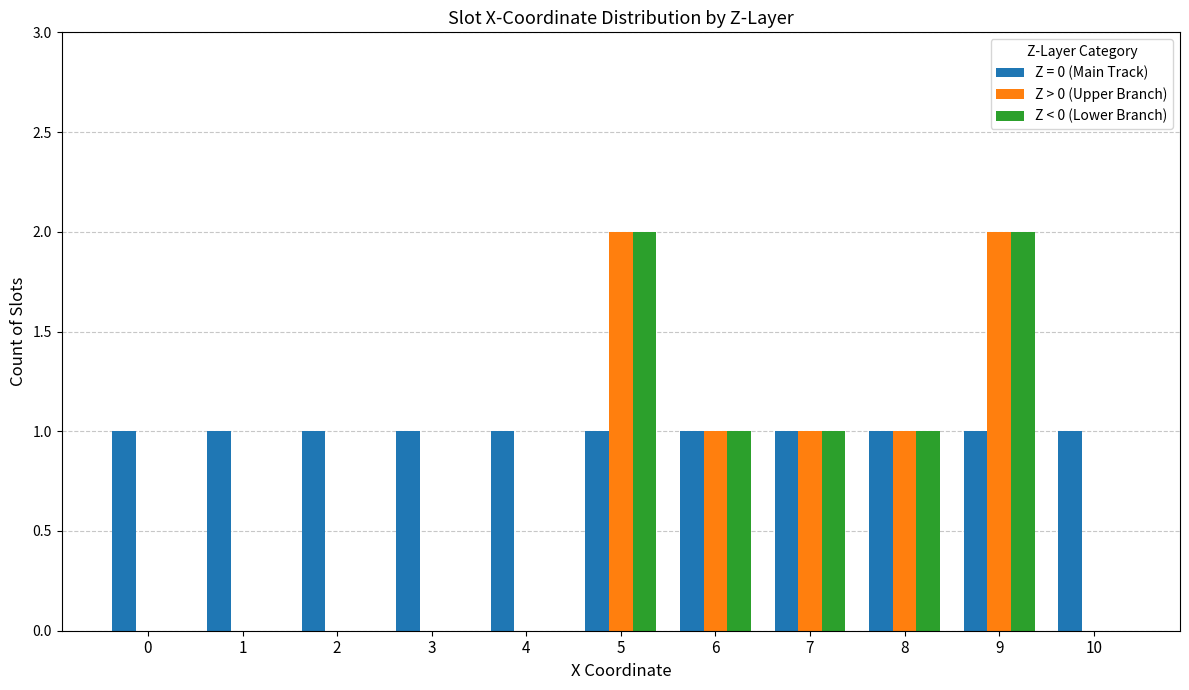

The value of Z > 0 (Upper Branch) at 1 is 0. True or false?

True